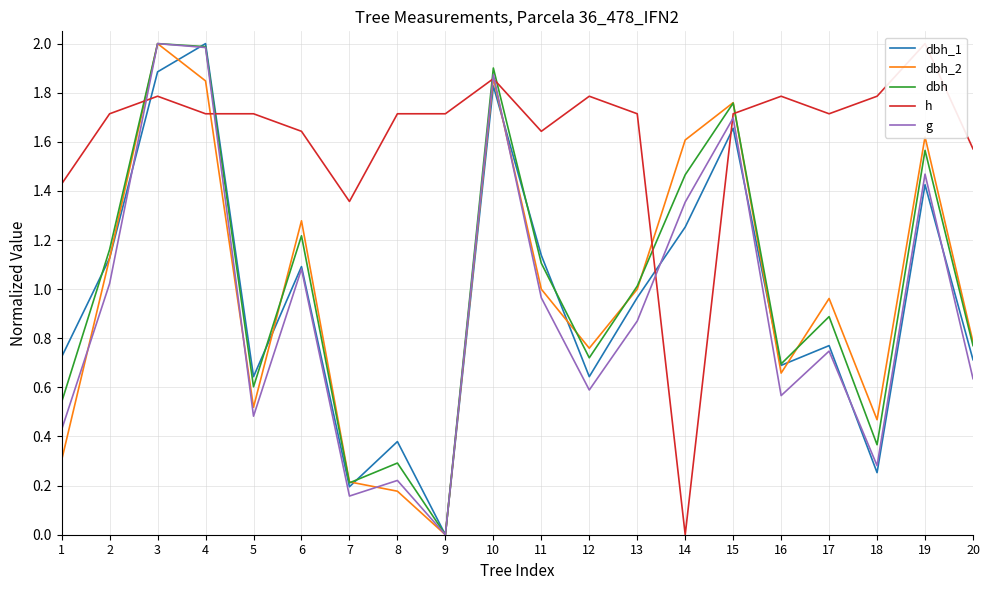

True or false: h and dbh cross at least once.

True